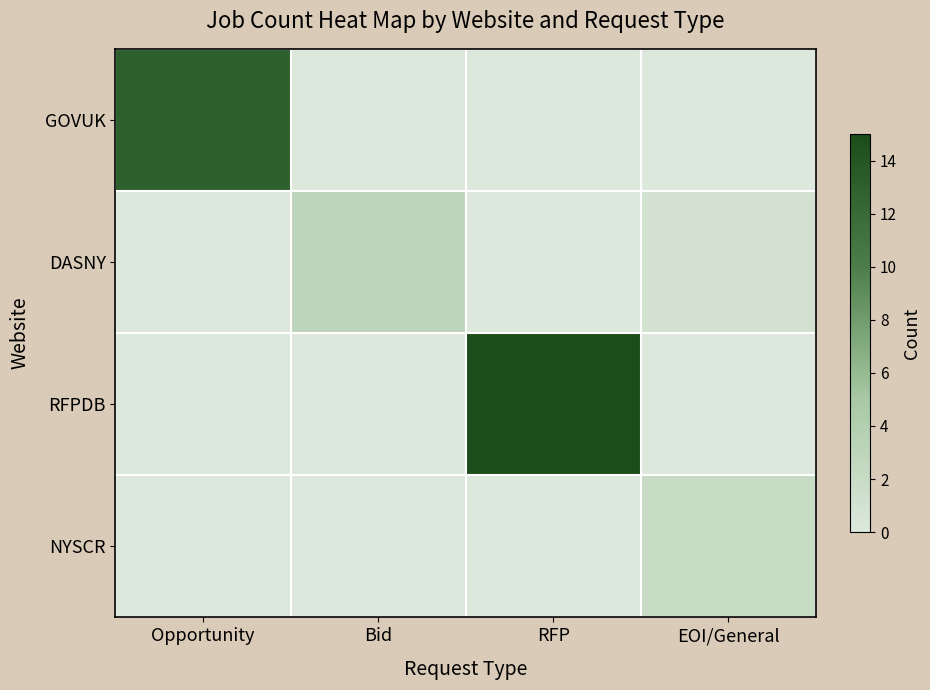

How many categories are shown in the chart?

4